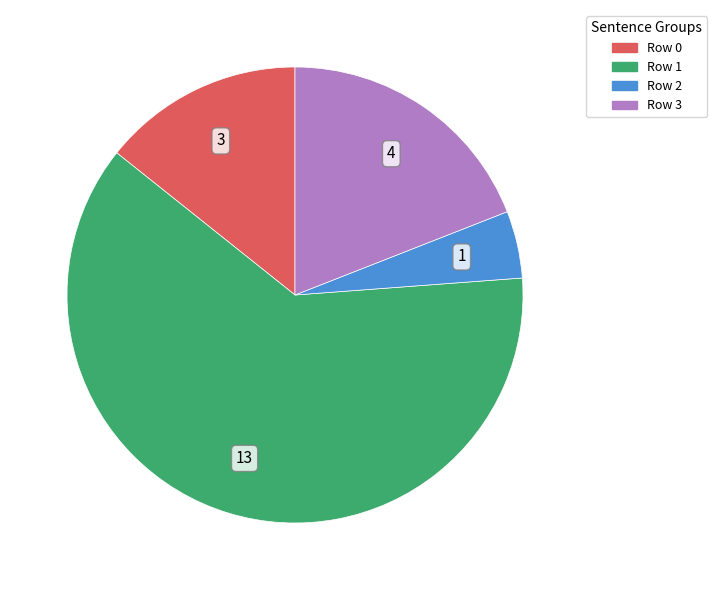

Approximately how many times larger is the value at Row 0 compared to Row 2?

3.0